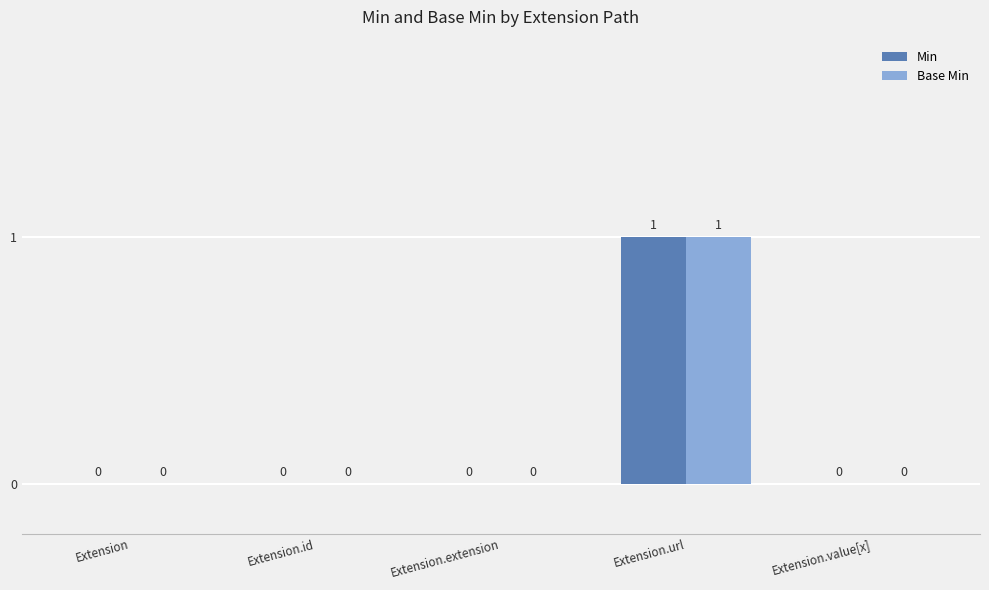

How many Min values are between 0 and 1?

5